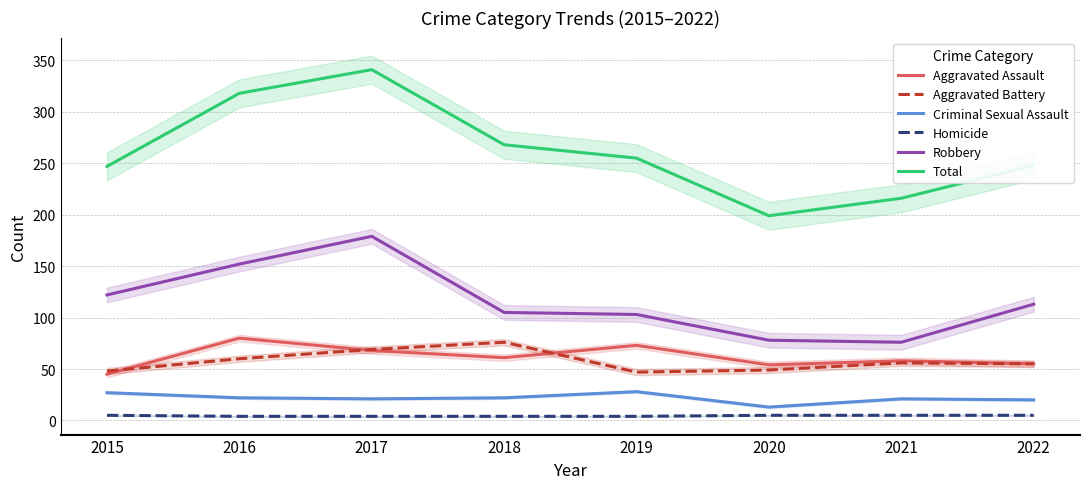

Between which two adjacent categories do Aggravated Battery and Aggravated Assault first intersect?

2015 and 2016